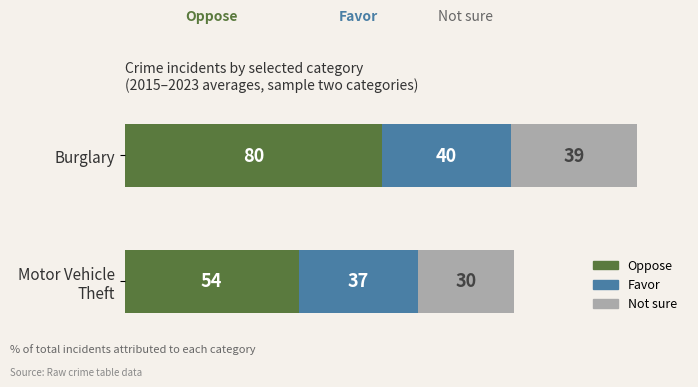

Is it true that Oppose equals 80 at Burglary?

True